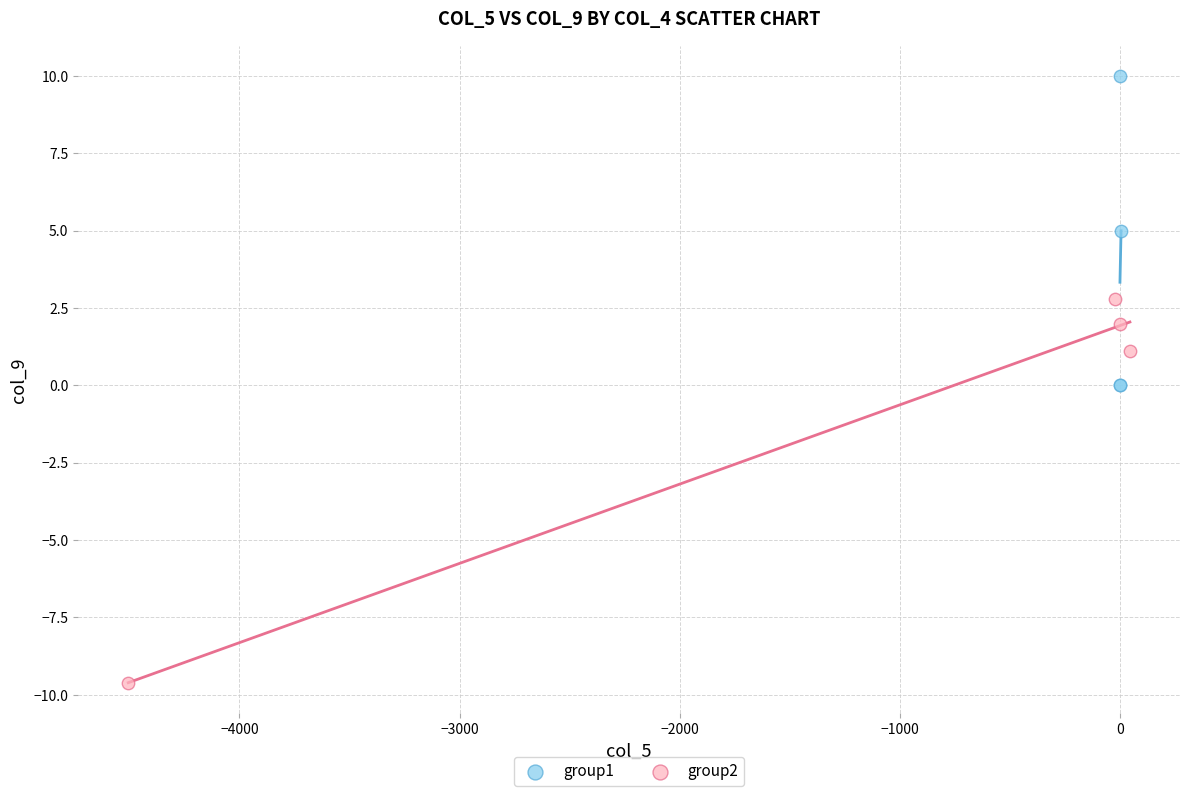

Which series reaches the maximum Y coordinate?

group1